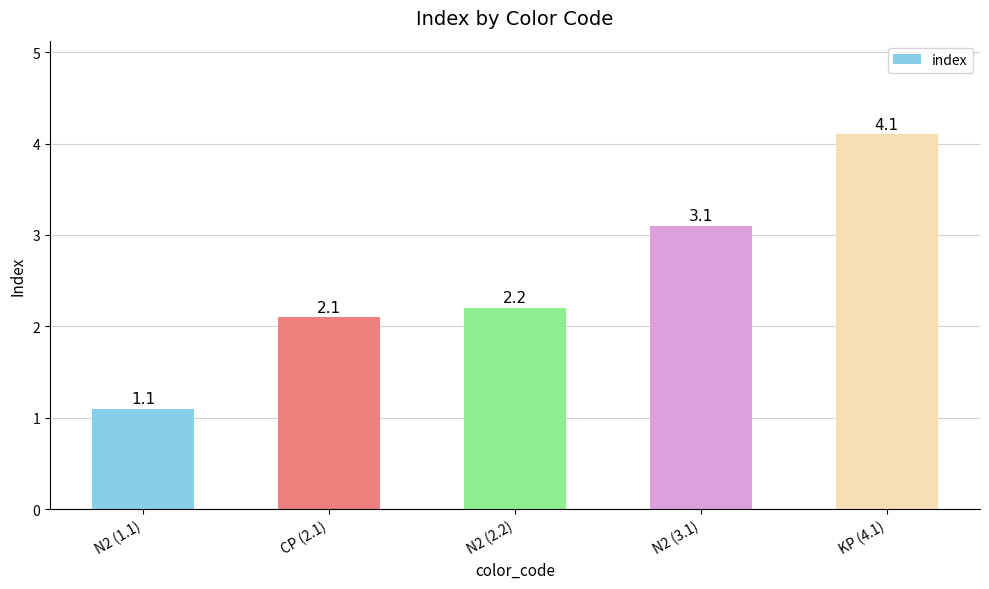

What is the ratio of the value at CP (2.1) to the value at KP (4.1)?

0.5